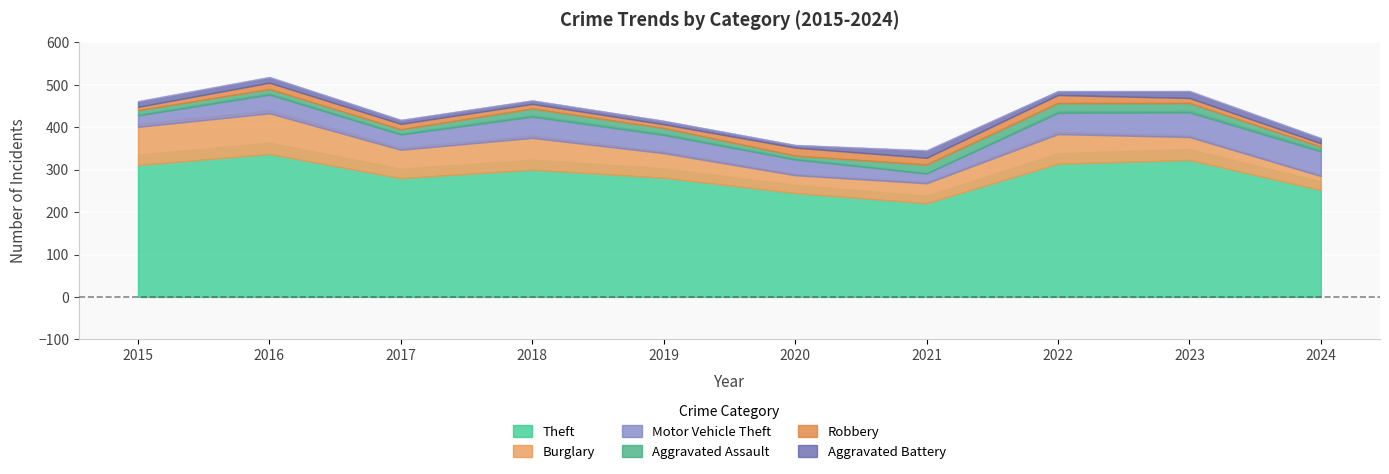

How many interior local peaks does the Aggravated Battery series have?

2